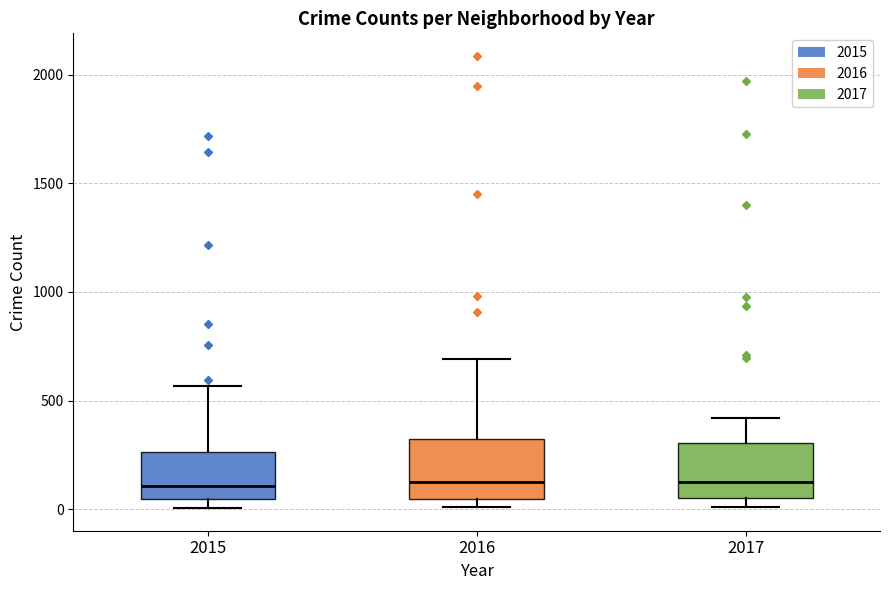

Where is the lower edge of the box at x = 2015 on the y-axis? The values are not printed on the chart, so give them approximately, as read against the axis.

50